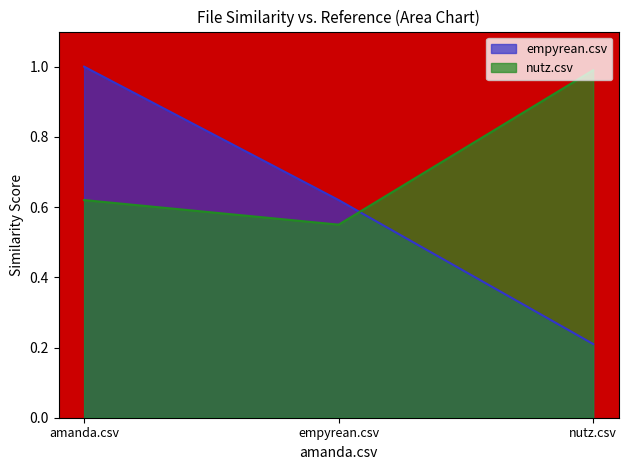

Which series changed the most between amanda.csv and empyrean.csv?

empyrean.csv